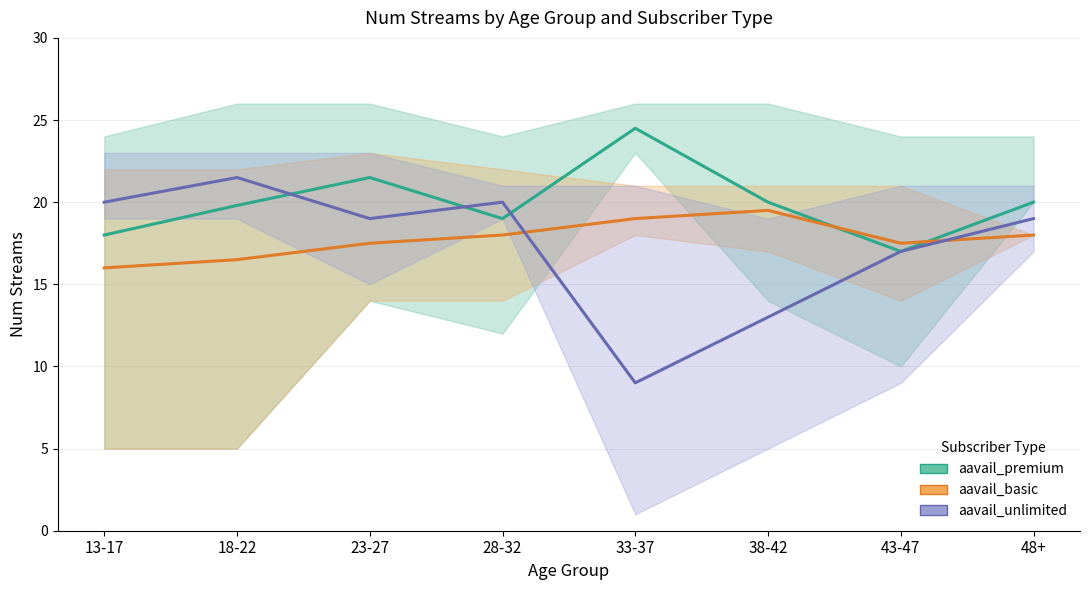

At which label is aavail_unlimited closest to 15?

38-42